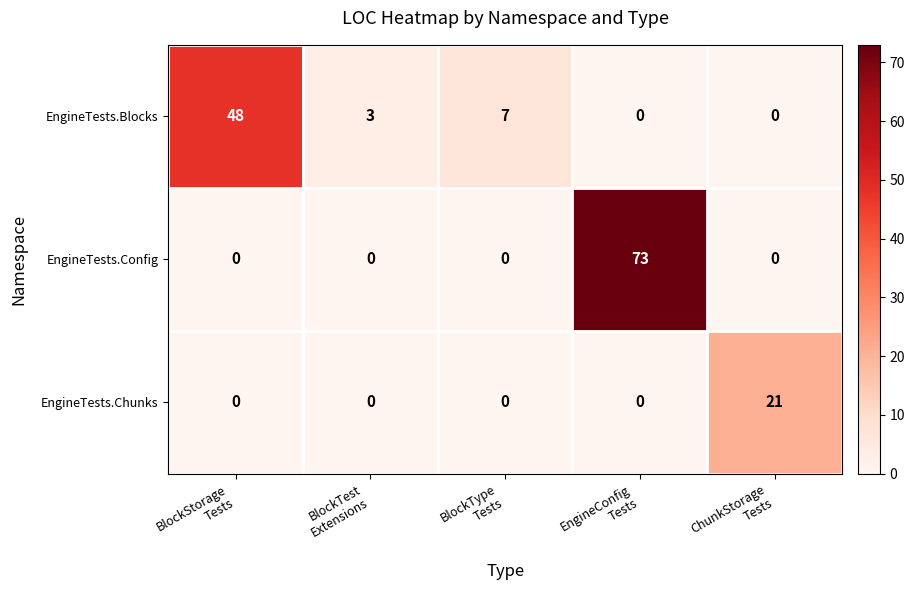

What is the difference between the maximum and minimum values in the EngineTests.Chunks series?

21